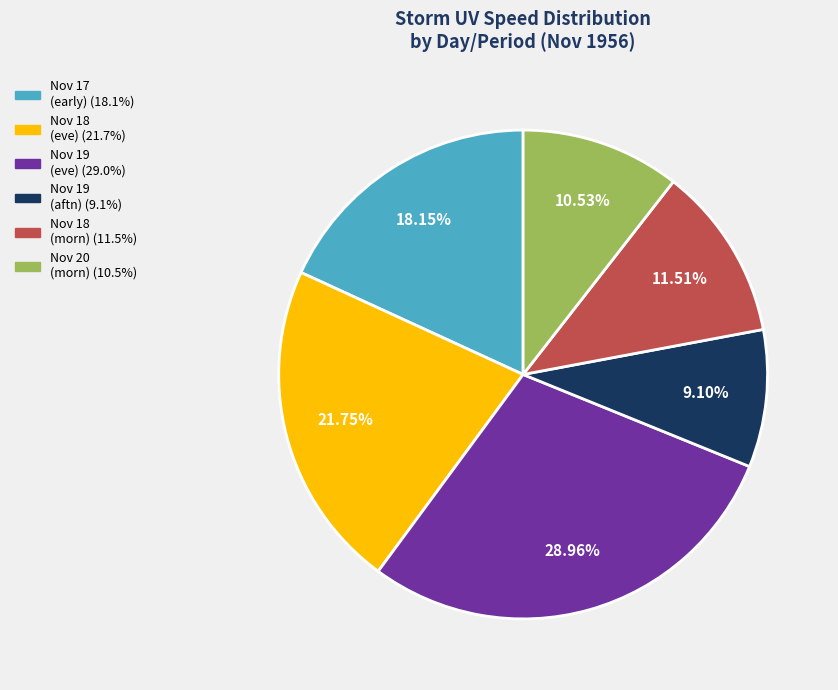

Is there a majority slice in this chart?

No